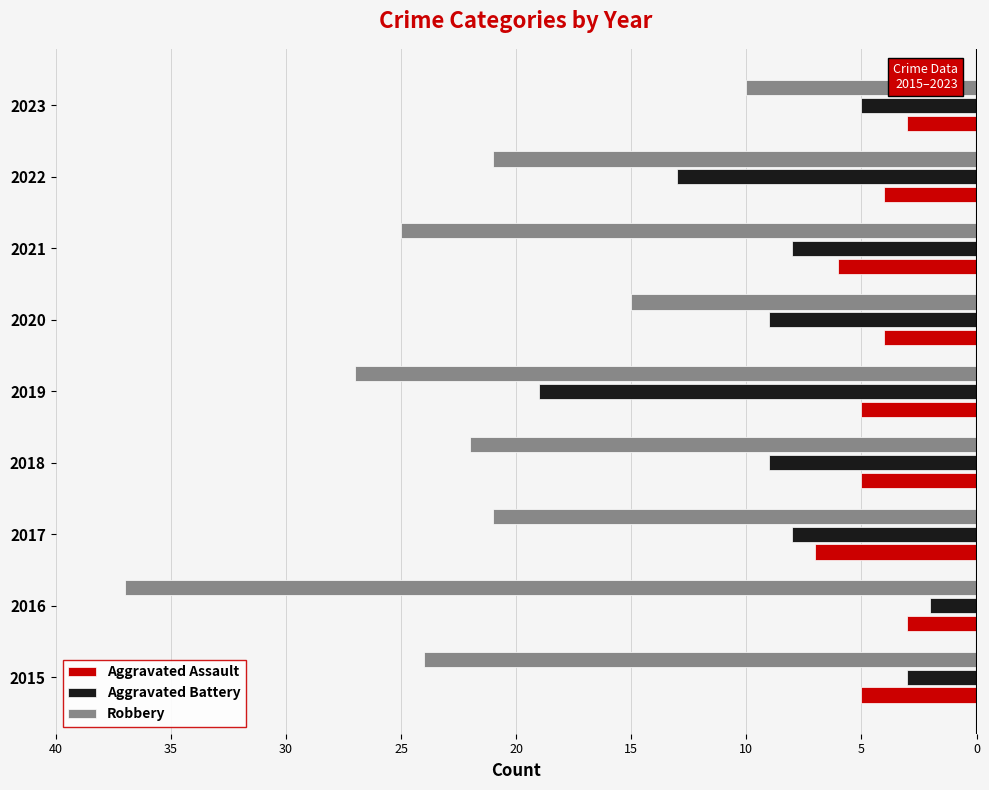

What are all the series names shown in the legend?

Aggravated Assault, Aggravated Battery, Robbery